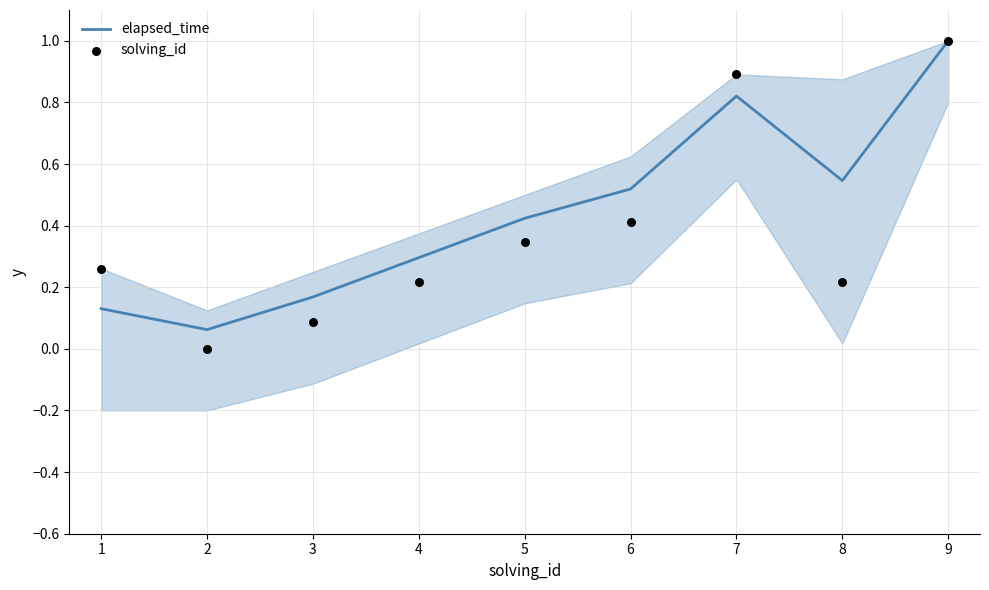

Which series contains the lowest Y value?

solving_id